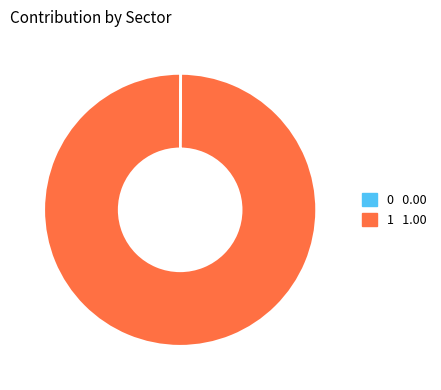

What is the largest slice in the pie chart?

1